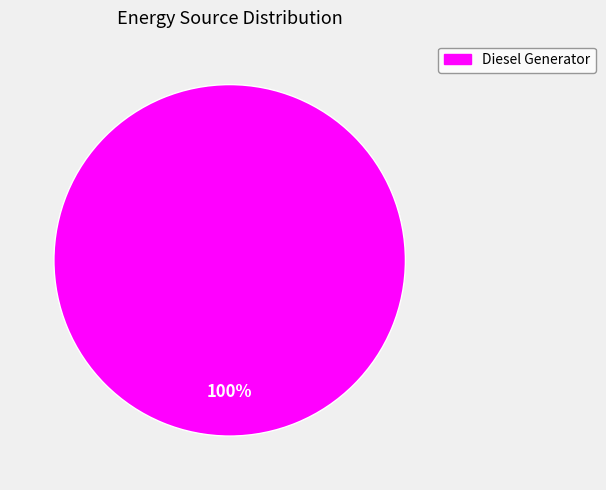

What percentage is the Diesel Generator slice, to the nearest percent?

100%